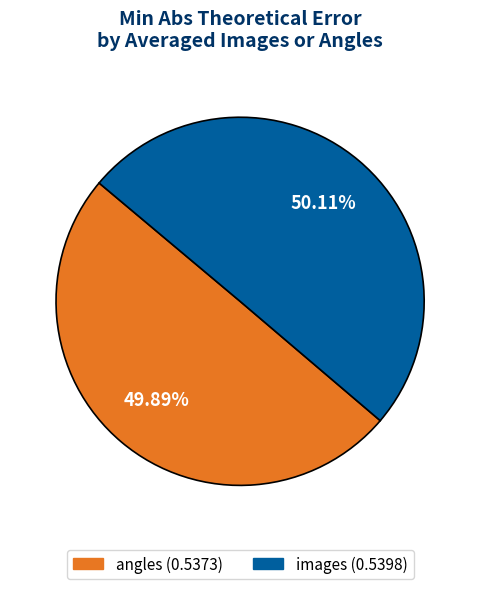

To the nearest percent, what percentage of the pie is angles?

50%